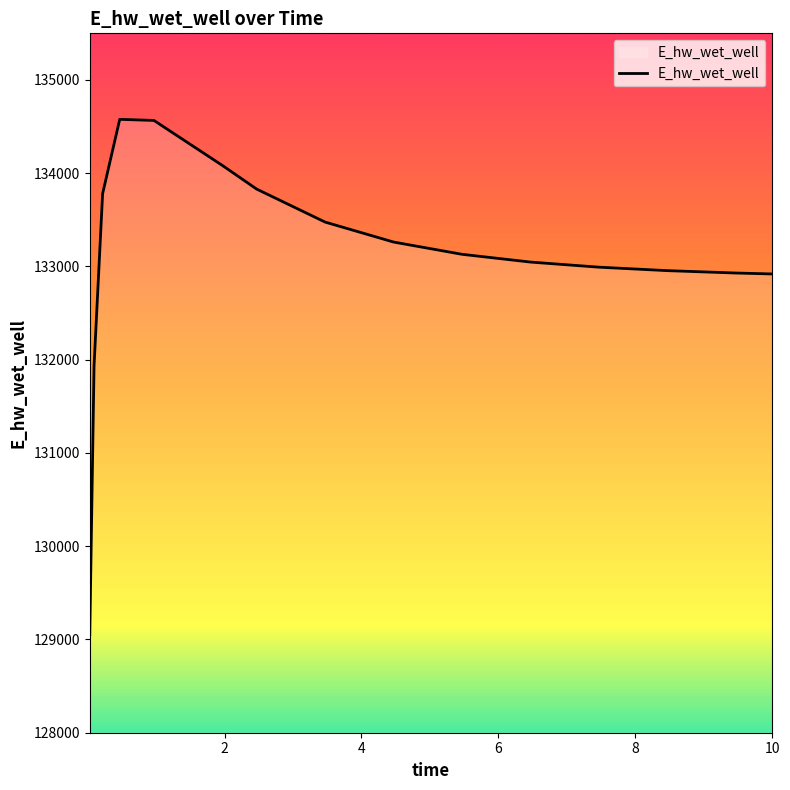

What is the maximum value shown in the chart?

134577.6